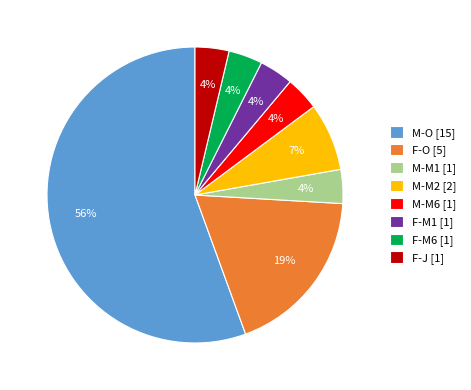

Is it true that M-O is 56% of the pie?

True